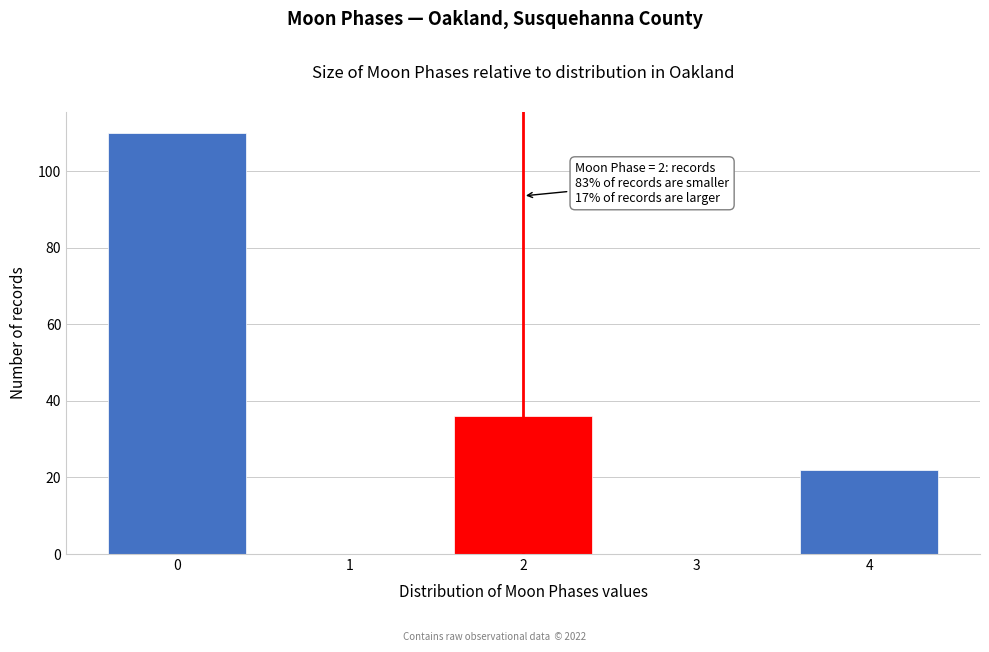

Reading right to left, extract all data points from this chart.

4=22	3=0	2=36	1=0	0=110